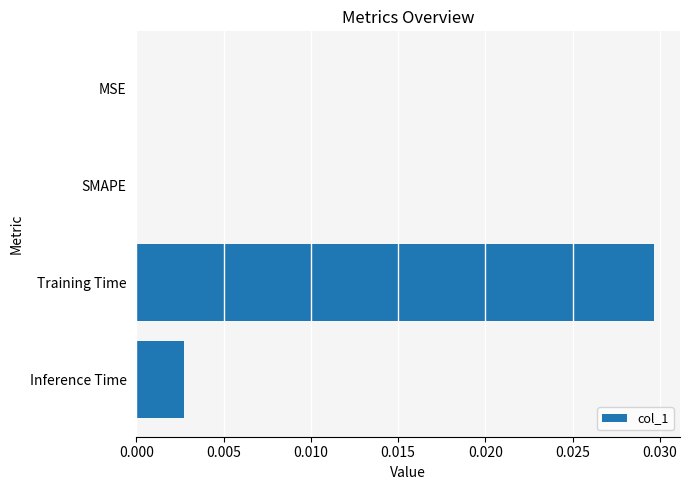

The value at Training Time is 0.0. True or false?

True